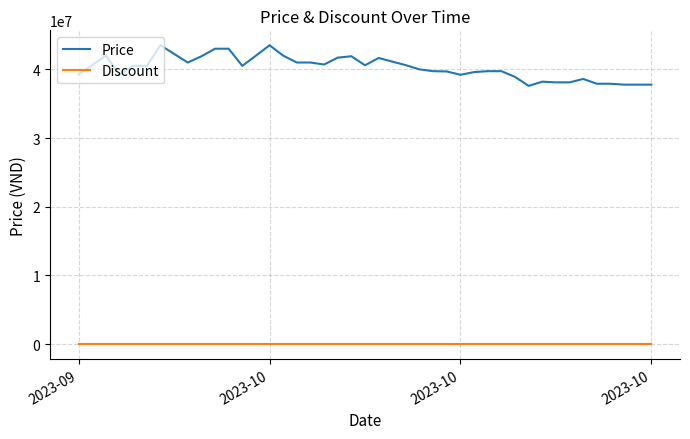

At how many categories does at least one series exceed 18475348?

40